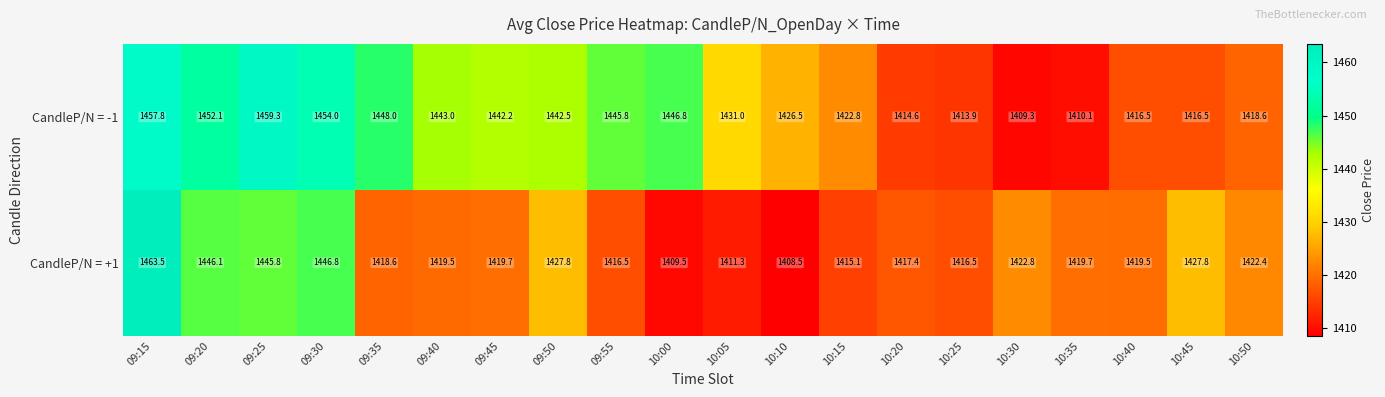

Rank the series by their maximum value, from highest to lowest.

CandleP/N = +1, CandleP/N = -1